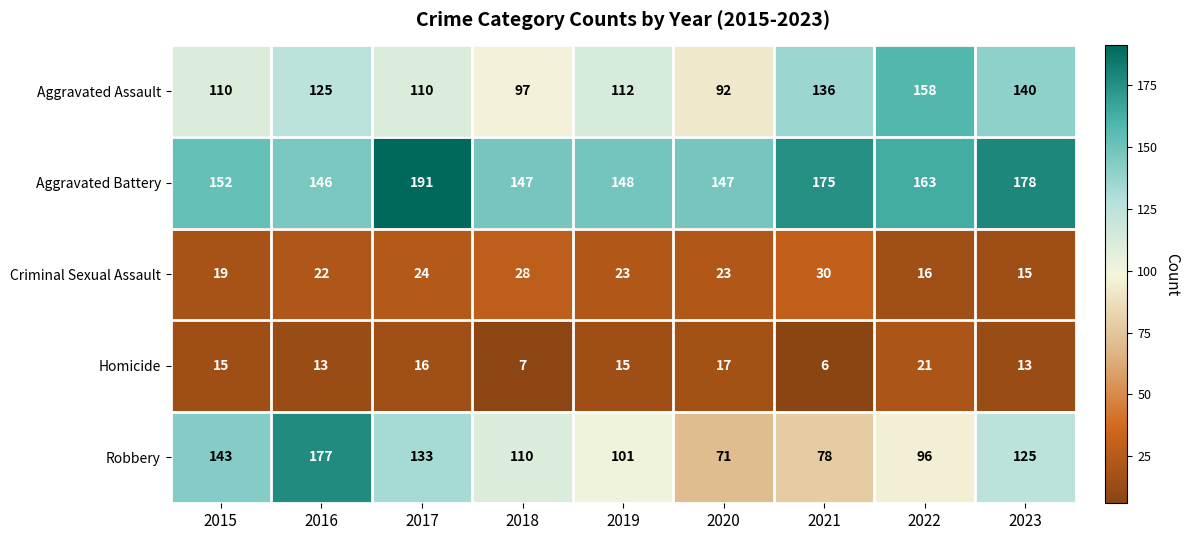

The value of Aggravated Assault at 2020 is 160. True or false?

False